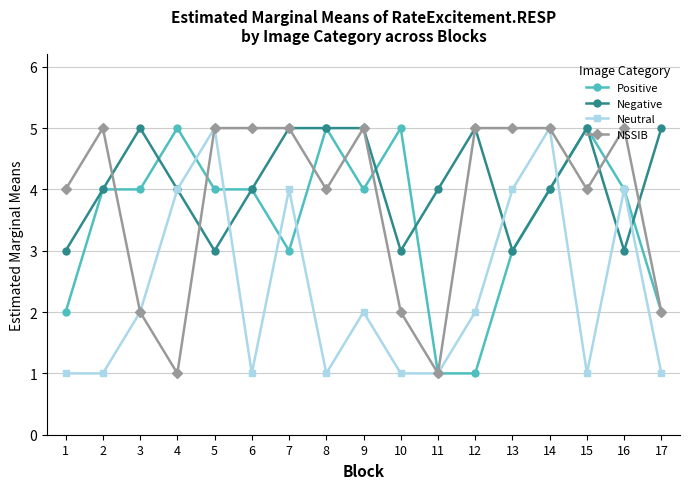

What is the maximum value for NSSIB?

5